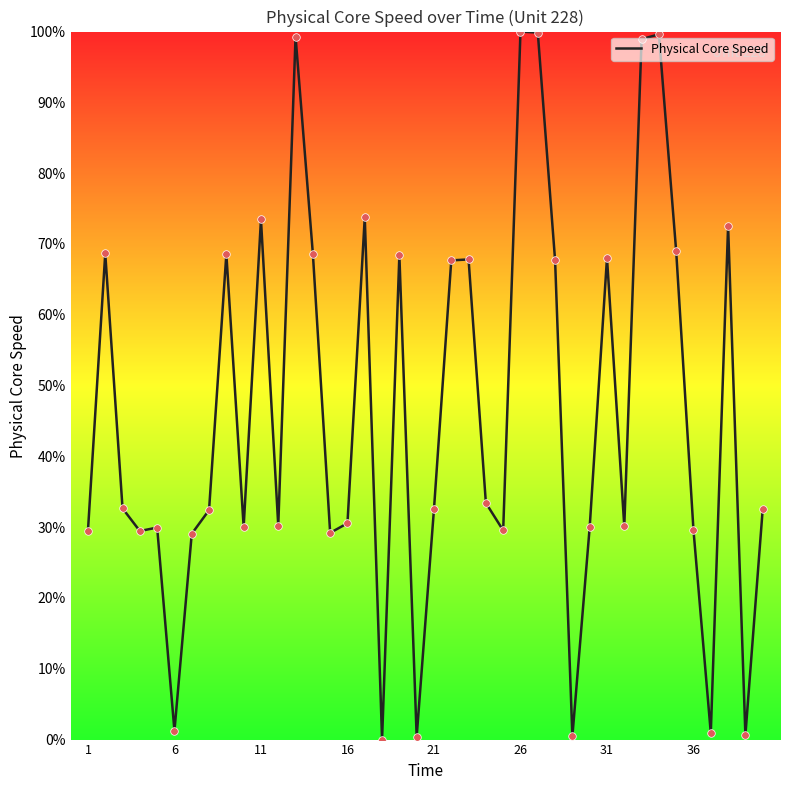

What is the difference between the maximum and minimum values?

100.0